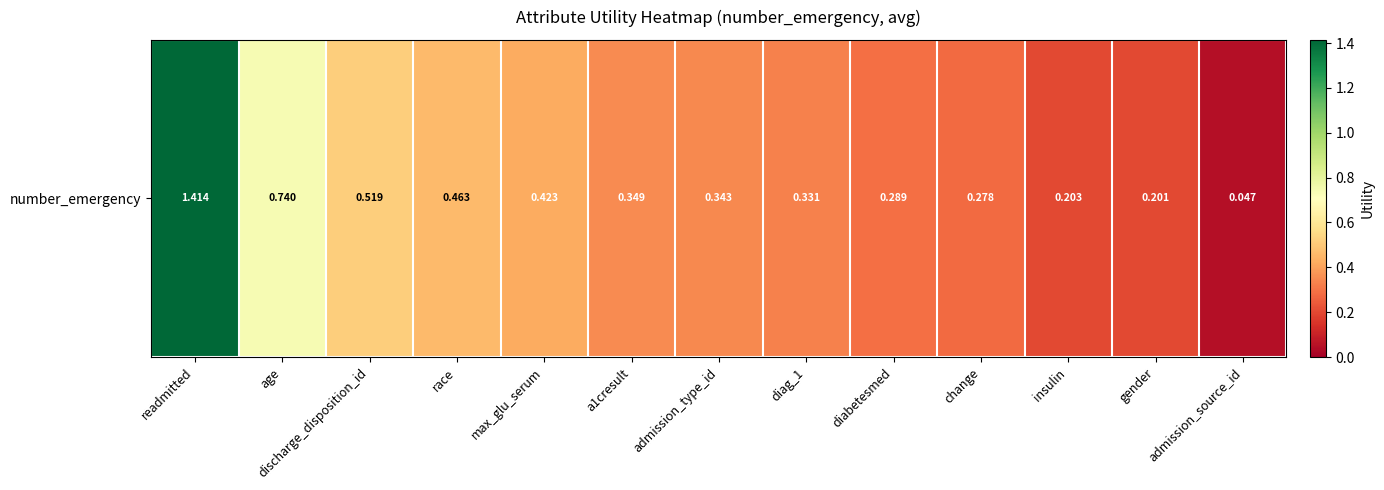

Which has a higher value, admission_type_id or change?

admission_type_id